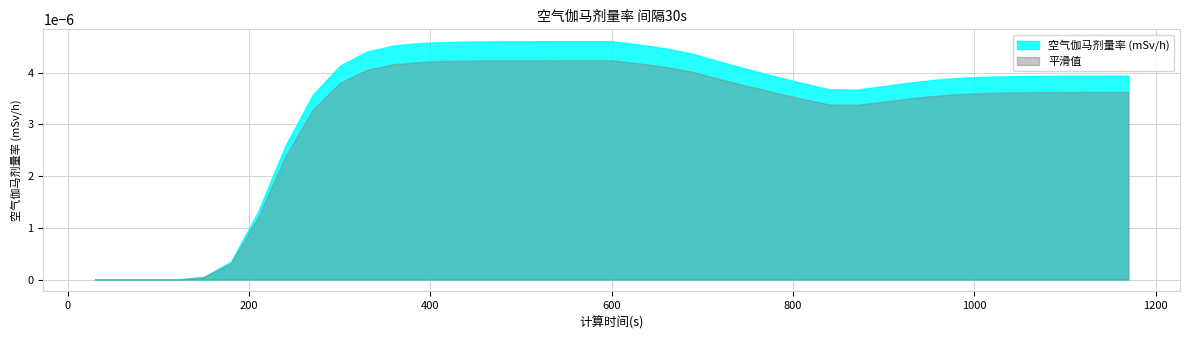

Does the chart display data point markers on the line(s)?

No